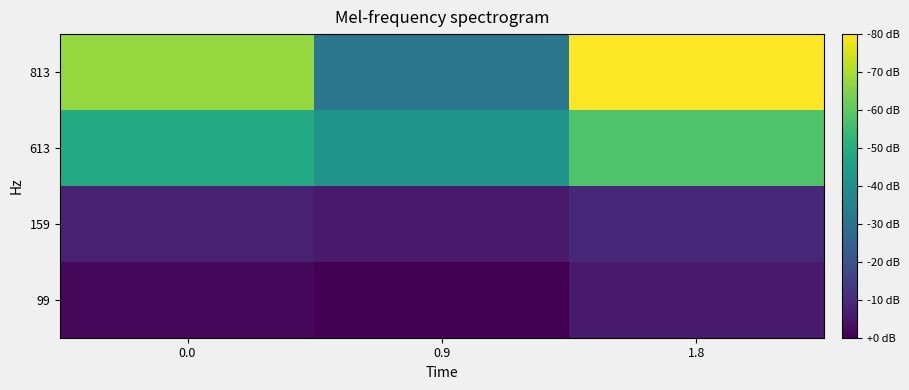

At which category is the sum across all series the highest?

1.8